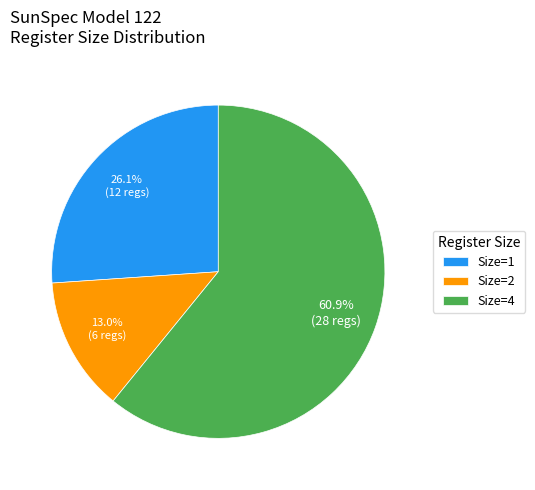

Rank the categories by value from lowest to highest.

Size=2, Size=1, Size=4